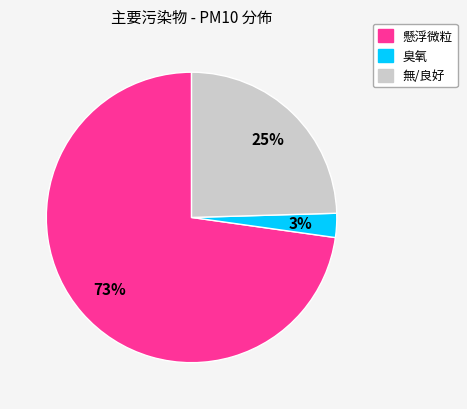

Is there any slice that represents more than half of the pie?

Yes